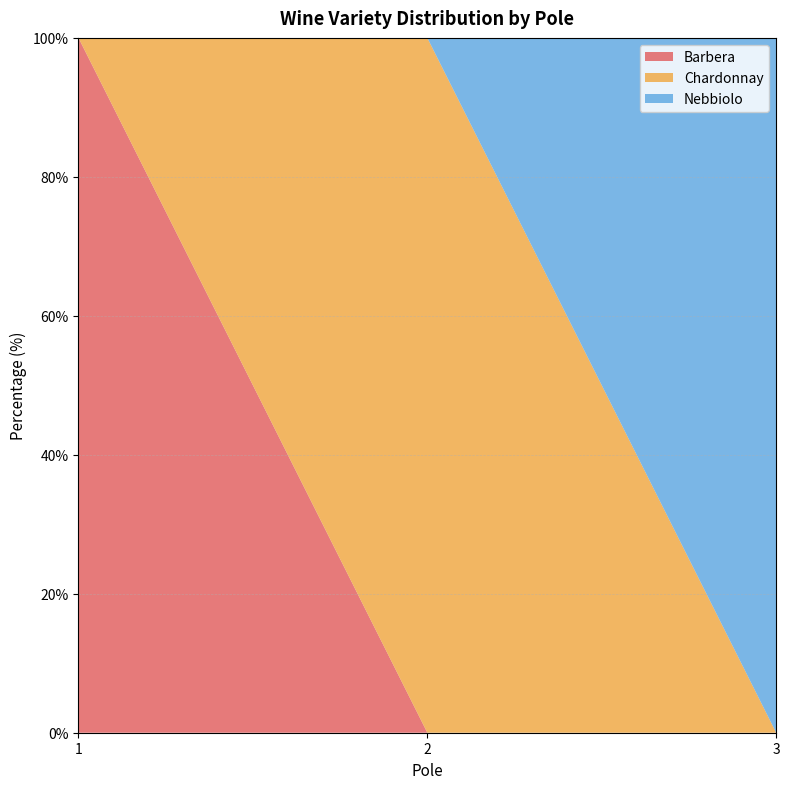

The value of Nebbiolo at 3 is 137. True or false?

False